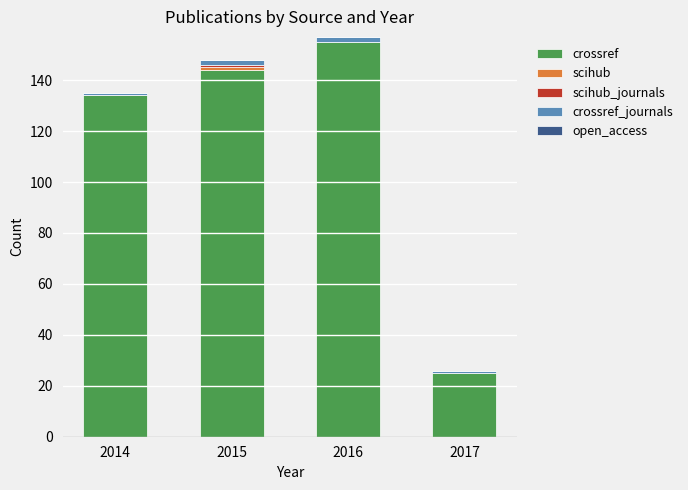

Where is crossref nearest to the value 90?

2014